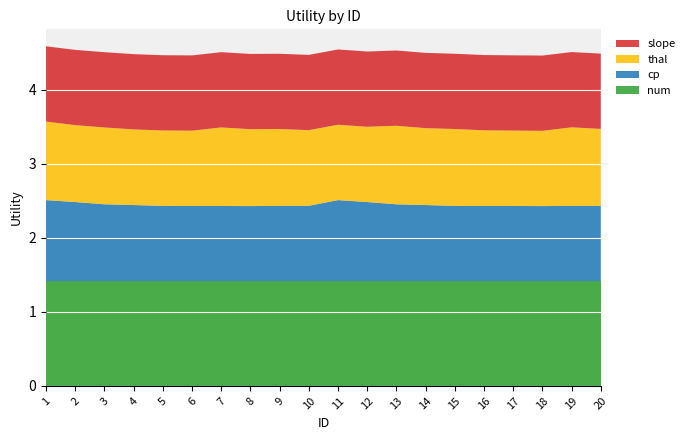

Reading left to right, what are all the values shown in this chart?

num: 1.4	1.4	1.4	1.4	1.4	1.4	1.4	1.4	1.4	1.4	1.4	1.4	1.4	1.4	1.4	1.4	1.4	1.4	1.4	1.4
cp: 1.1	1.1	1.0	1.0	1.0	1.0	1.0	1.0	1.0	1.0	1.1	1.1	1.0	1.0	1.0	1.0	1.0	1.0	1.0	1.0
thal: 1.1	1.0	1.0	1.0	1.0	1.0	1.1	1.0	1.0	1.0	1.0	1.0	1.1	1.0	1.0	1.0	1.0	1.0	1.1	1.0
slope: 1.0	1.0	1.0	1.0	1.0	1.0	1.0	1.0	1.0	1.0	1.0	1.0	1.0	1.0	1.0	1.0	1.0	1.0	1.0	1.0